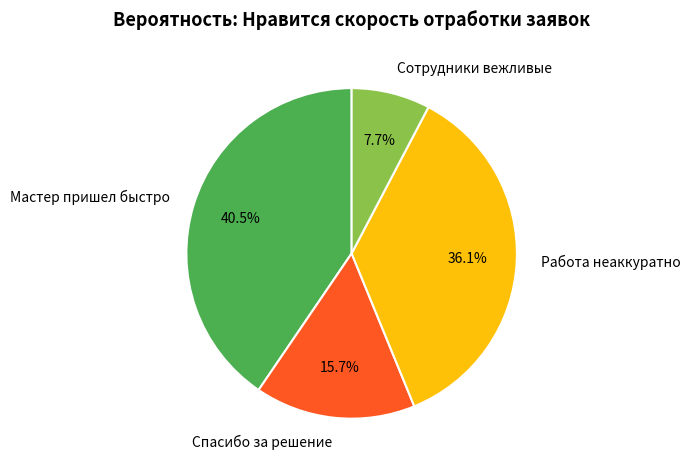

Does Работа неаккуратно represent more than half of the total?

No